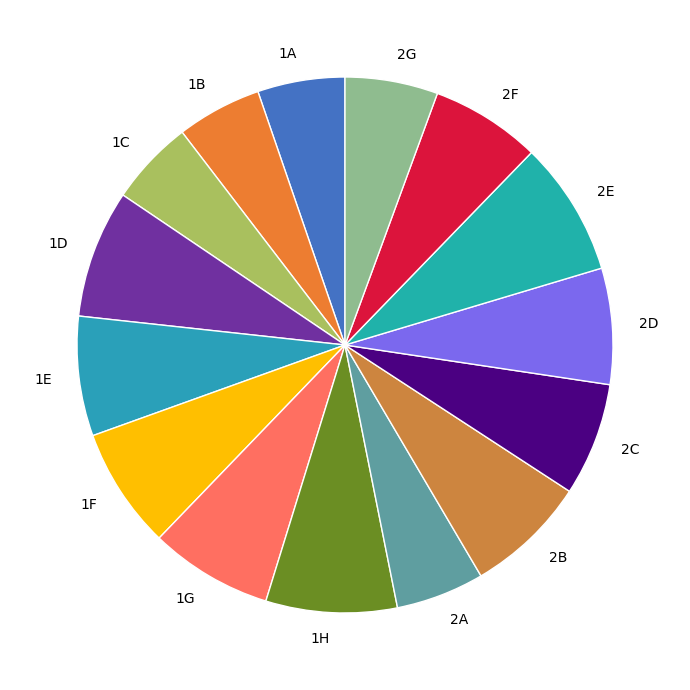

Is there any slice that represents more than half of the pie?

No